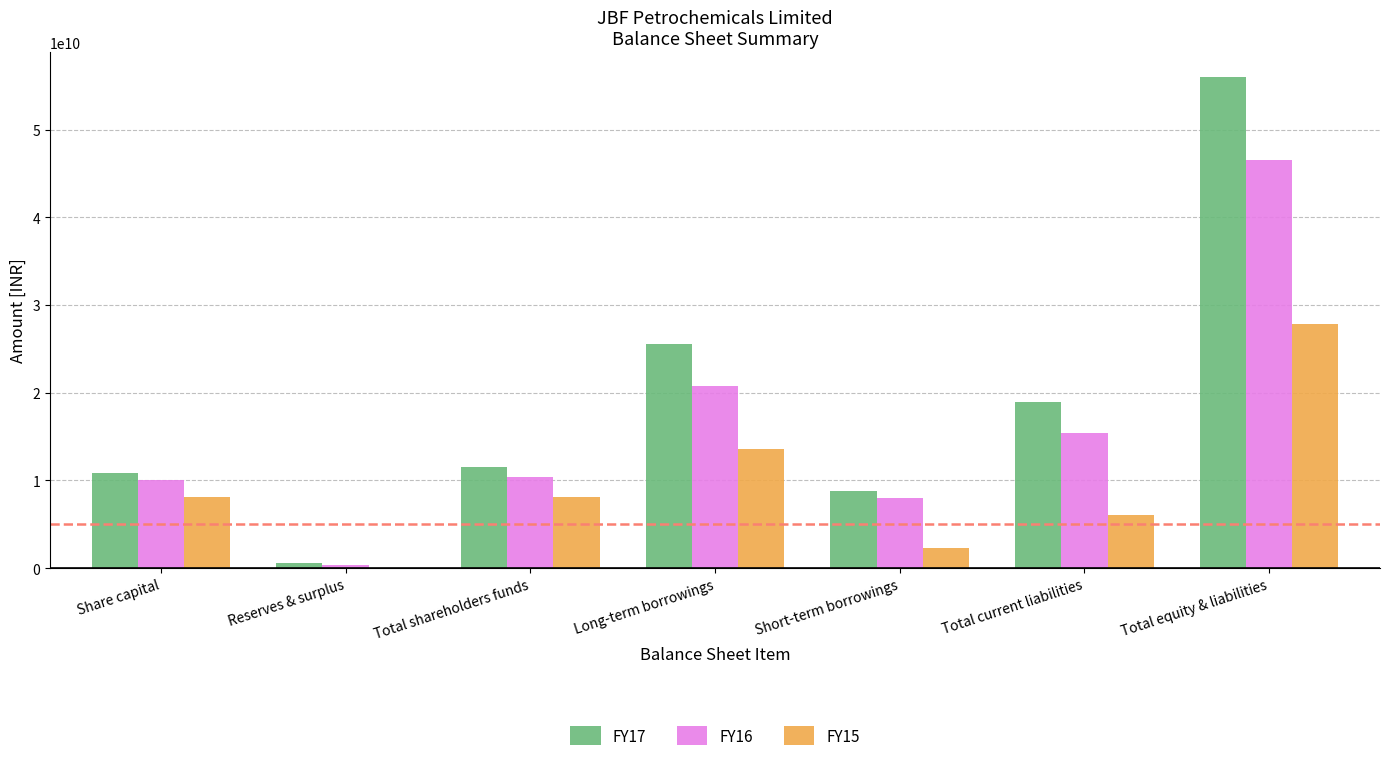

Which label corresponds to the largest value in the chart?

Total equity & liabilities